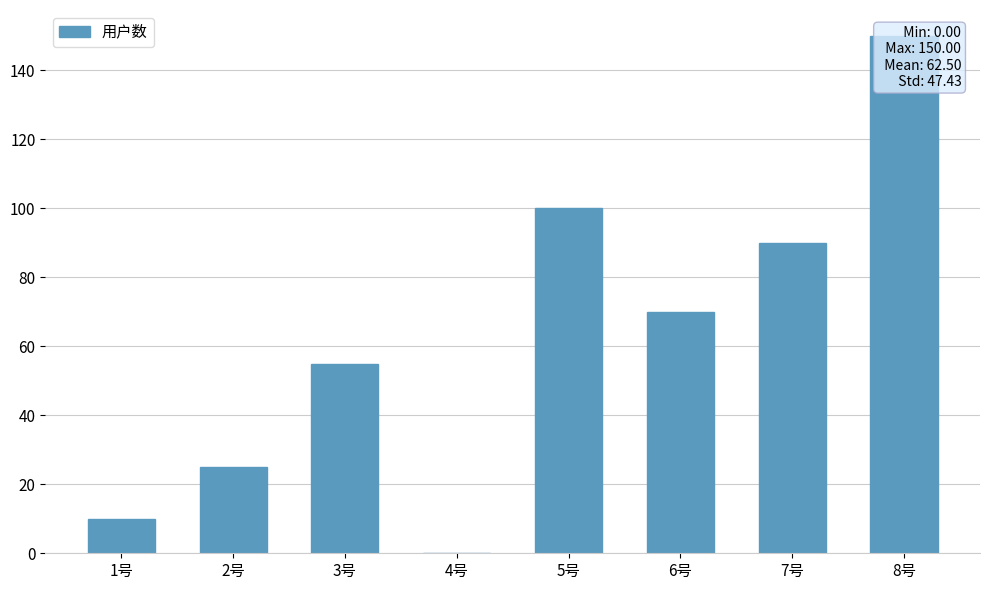

Rank the categories by value from lowest to highest.

4号, 1号, 2号, 3号, 6号, 7号, 5号, 8号